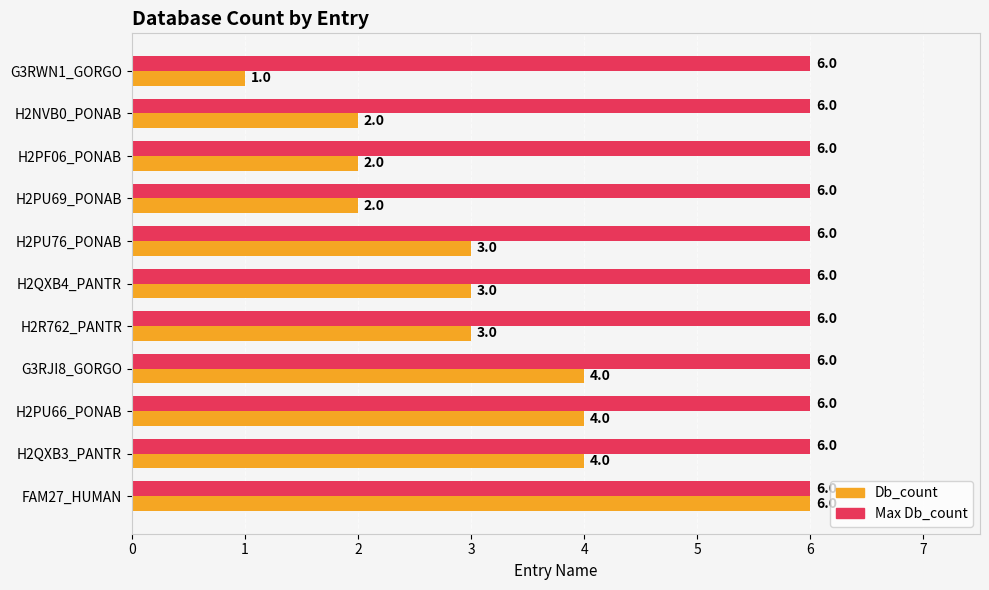

How many data points in Db_count (avg) are above 3?

4